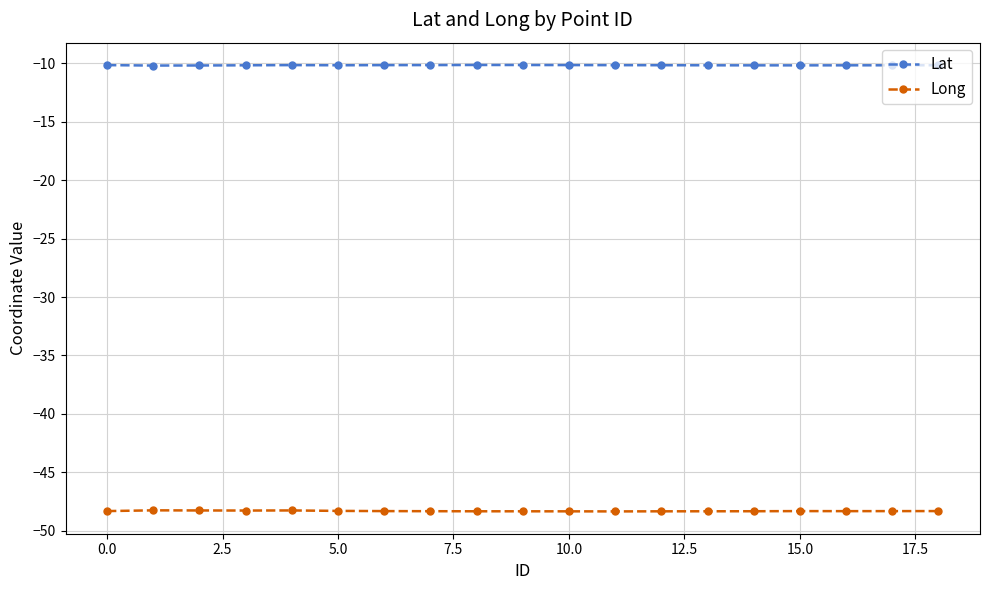

True or false: Long and Lat intersect in this chart.

False